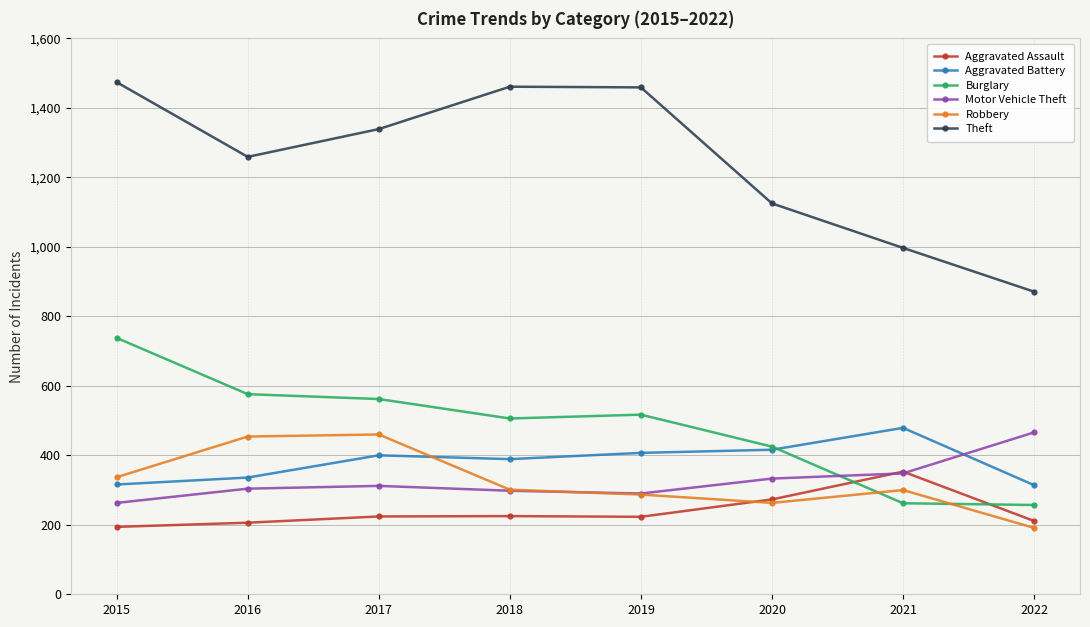

What is the value of the Robbery point at the 5th from the left?

287